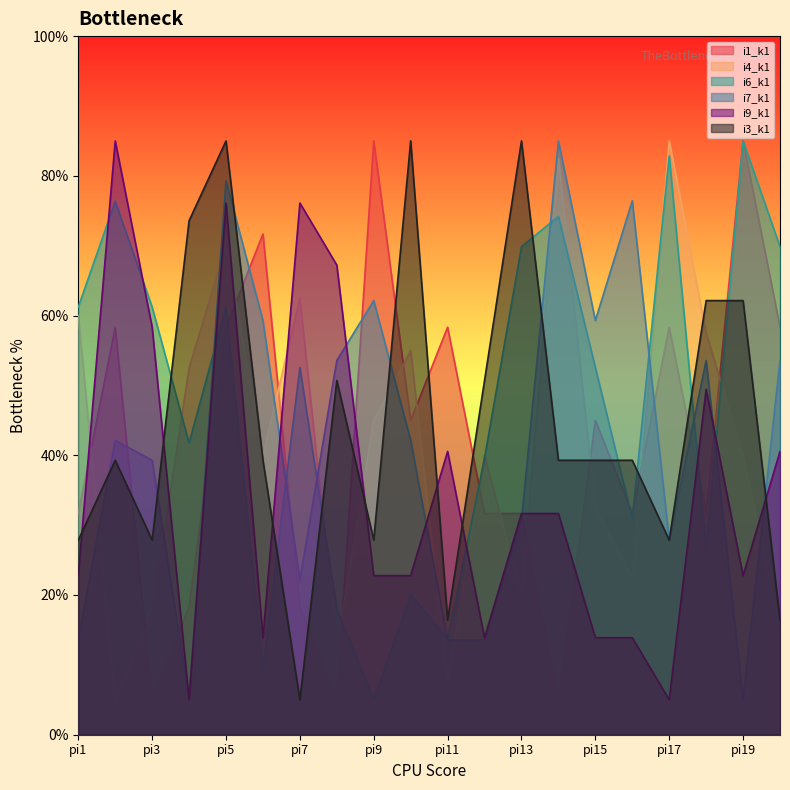

How many values in the i9_k1 series are below 31?

10